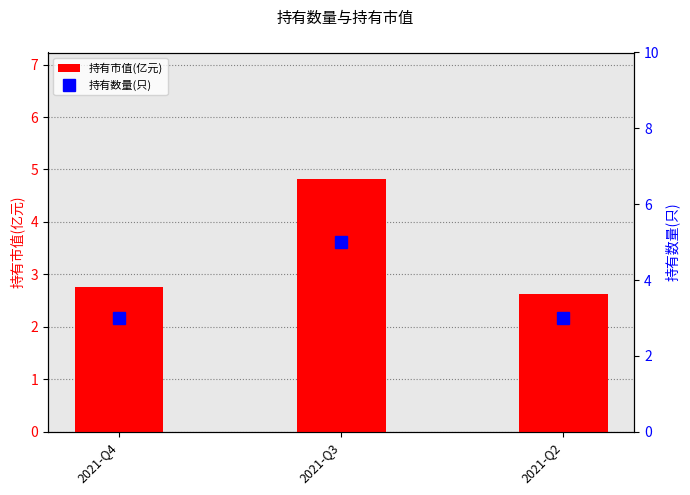

Rank the series by their average value, from lowest to highest.

持有市值(亿元), 持有数量(只)